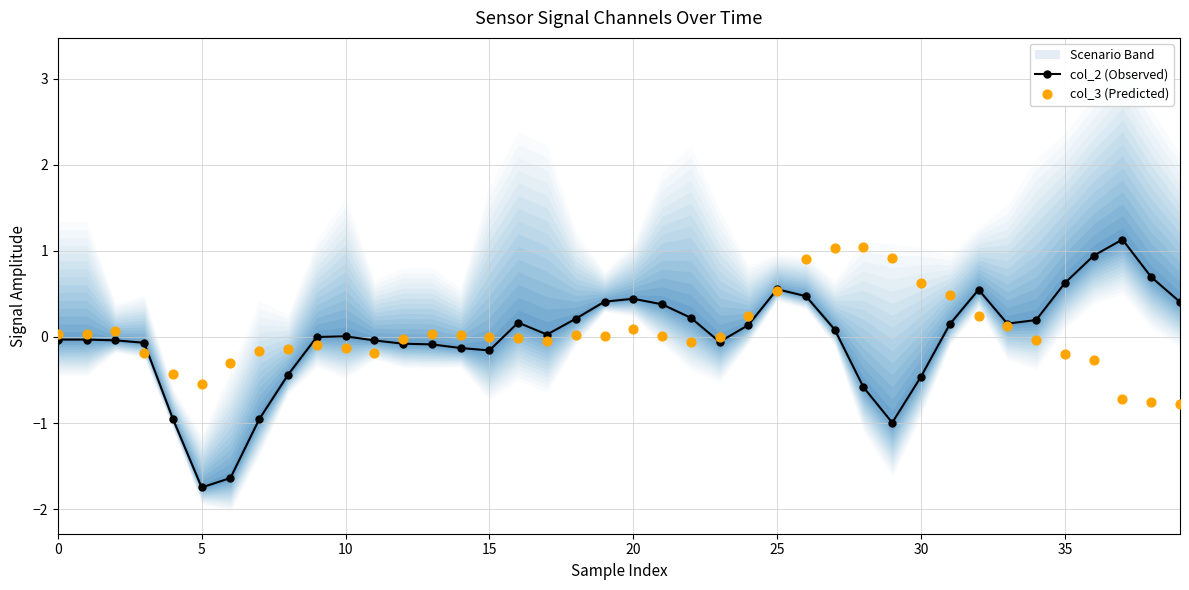

What are all the series names shown in the legend?

col_2 (Observed), col_3 (Predicted)